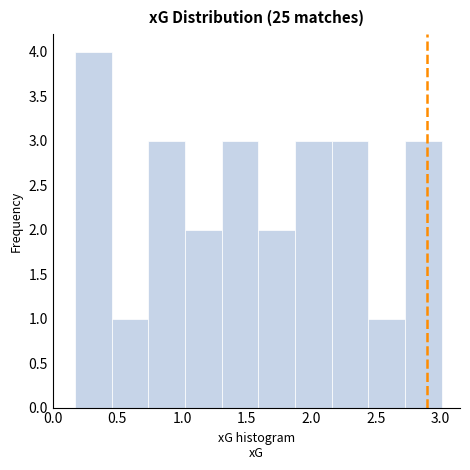

Reading left to right, list every bar in this chart as the range it spans on the x-axis followed by its height. Neither the bar edges nor the heights are printed on the chart, so give them approximately, as read against the axes.

0.15 to 0.45: 4
0.45 to 0.75: 1
0.75 to 1.00: 3
1.00 to 1.30: 2
1.30 to 1.60: 3
1.60 to 1.85: 2
1.85 to 2.15: 3
2.15 to 2.45: 3
2.45 to 2.75: 1
2.75 to 3.00: 3